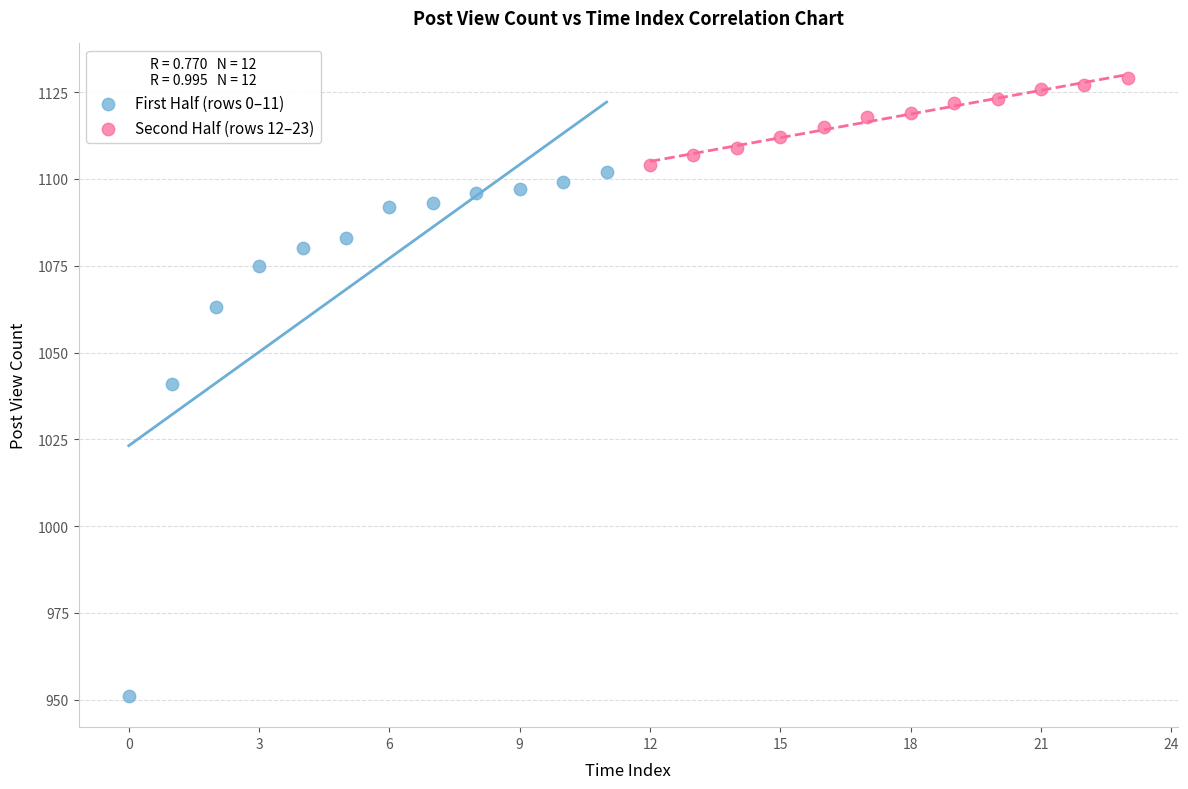

Which series contains the highest Y value?

Second Half (rows 12–23)